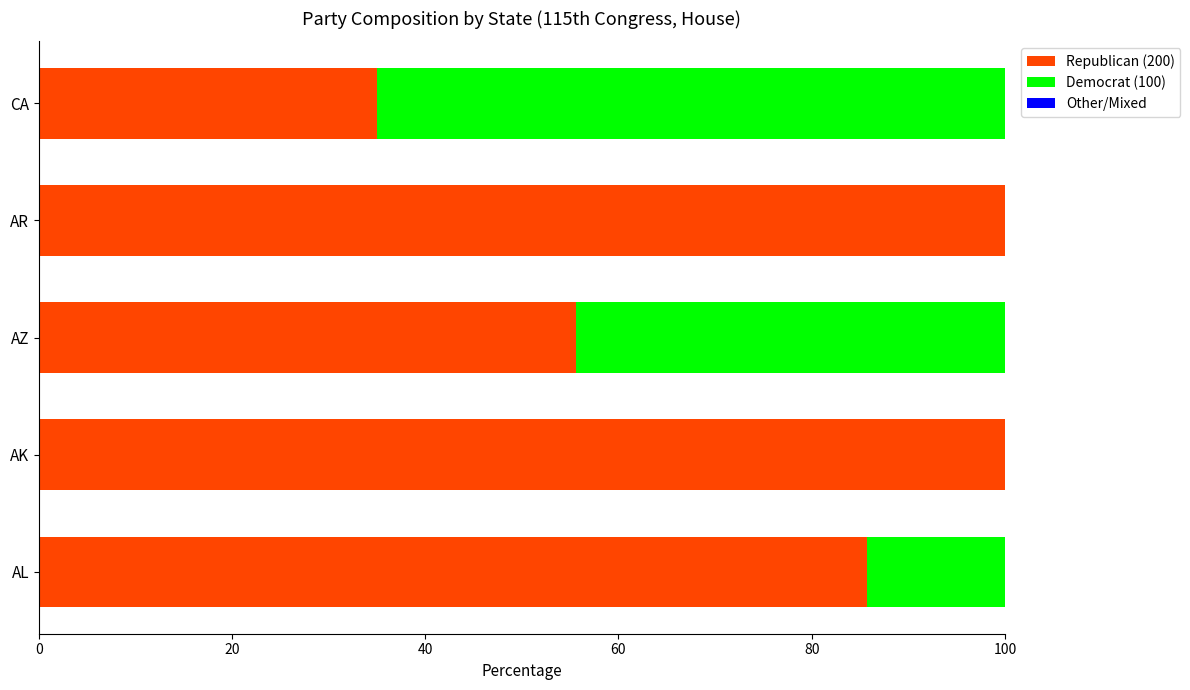

What is the sum of all Republican (200) values?

376.3